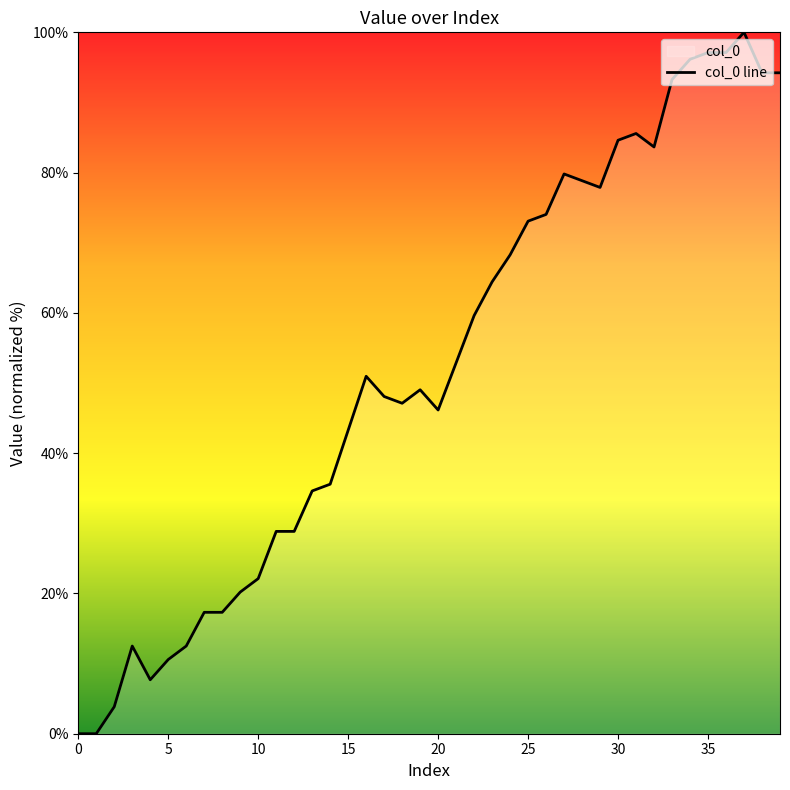

Read the value at 15.

43.3